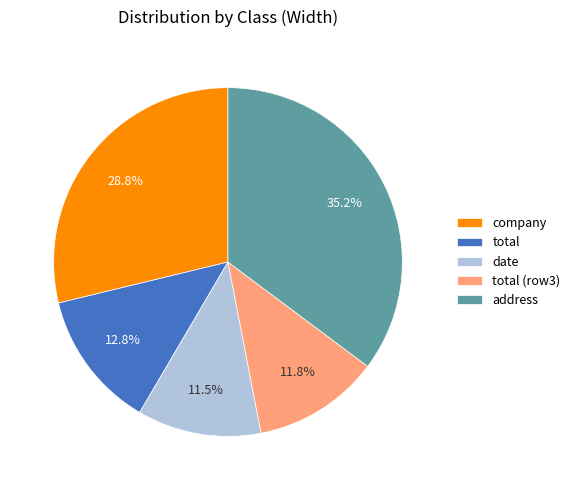

Which slice is the largest?

address